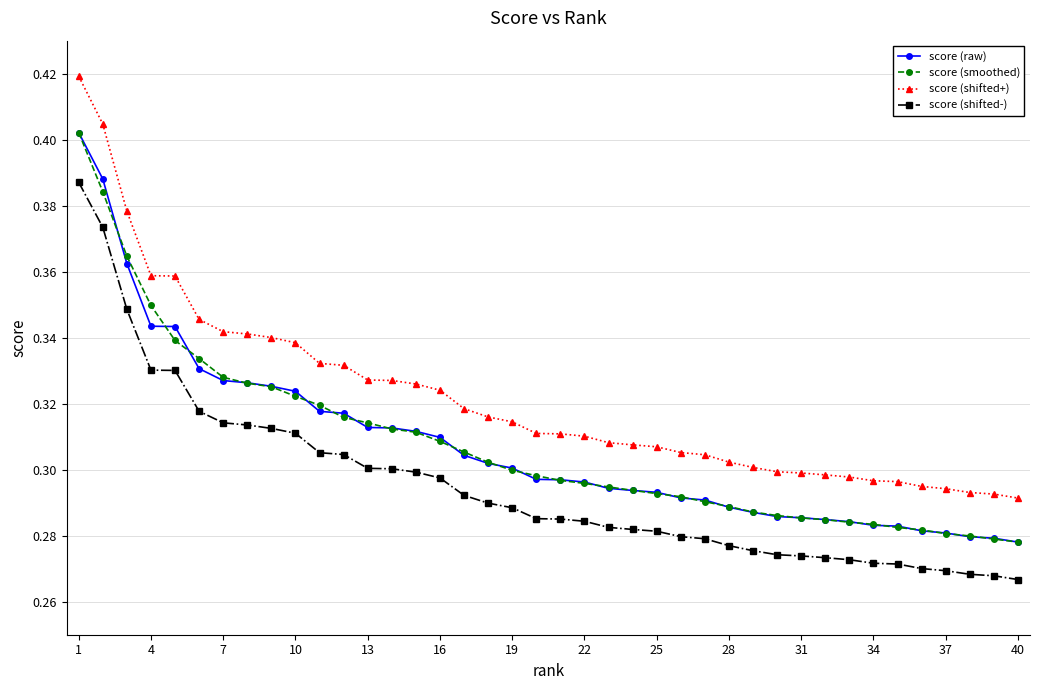

Which series has the largest total across all categories?

score (shifted+)